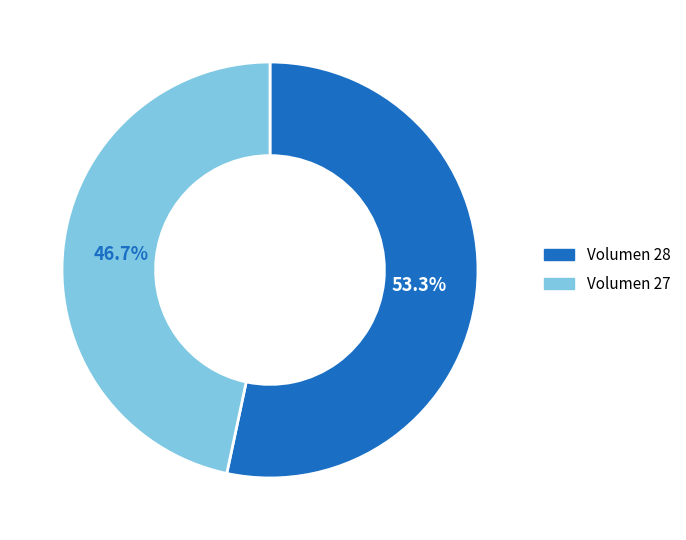

Is there a majority slice in this chart?

Yes